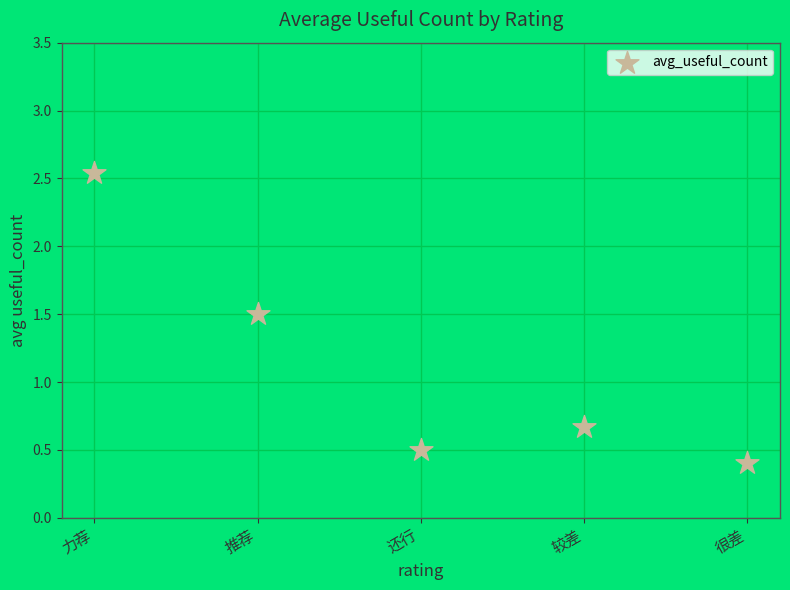

What is the range of Y values (max minus min)?

2.1